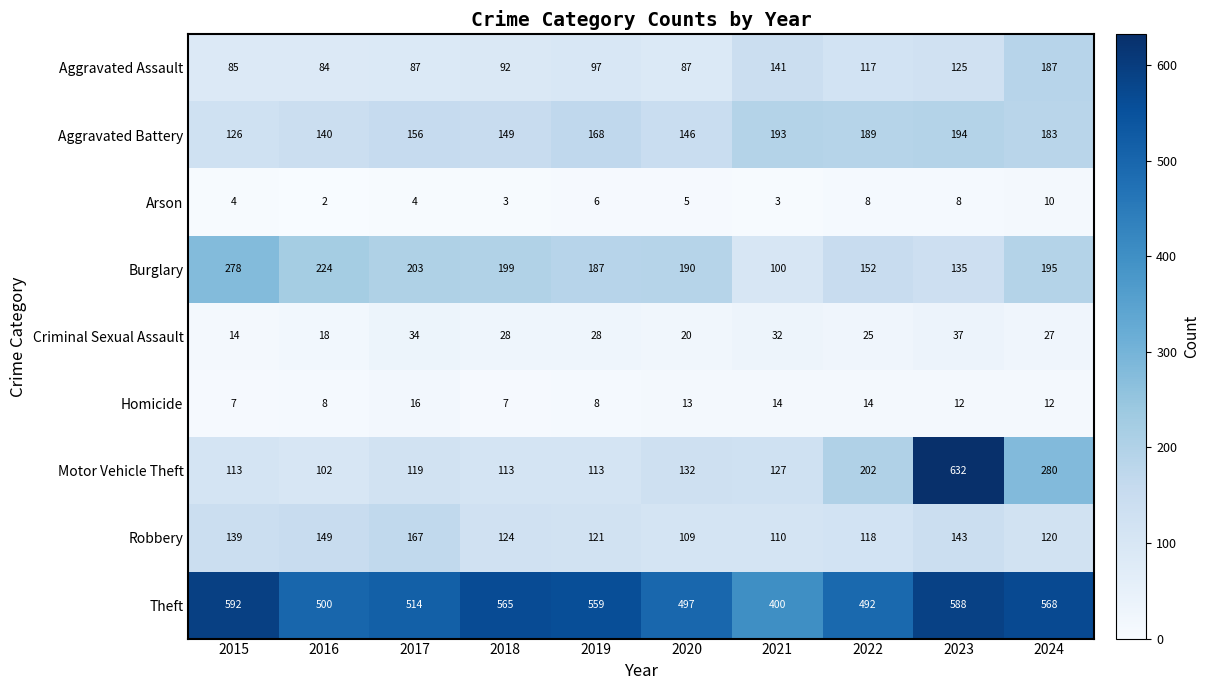

Read the Aggravated Battery value at 2018, to the nearest 5.

150